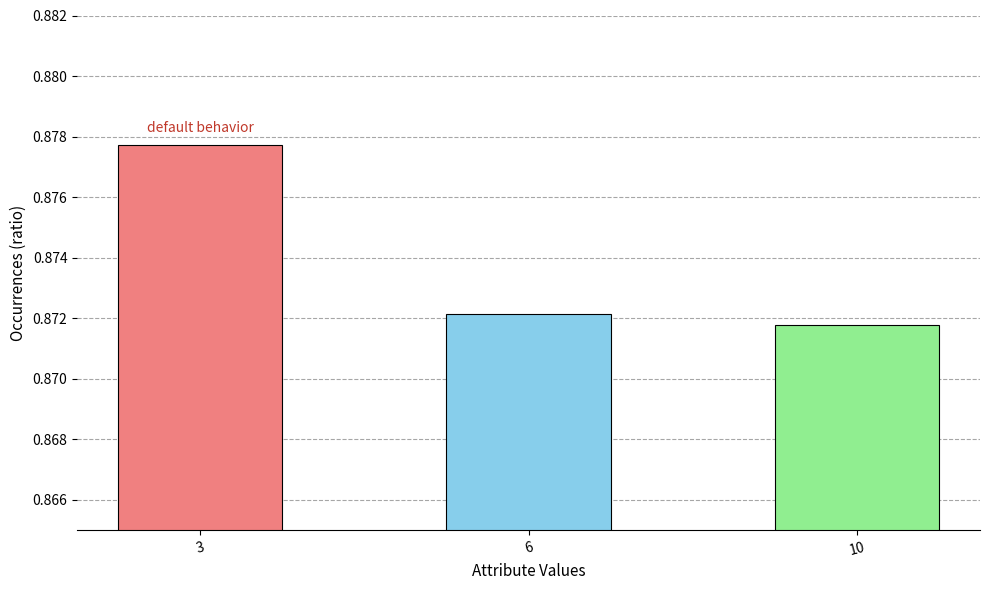

Rank the categories by value from highest to lowest.

3, 6, 10